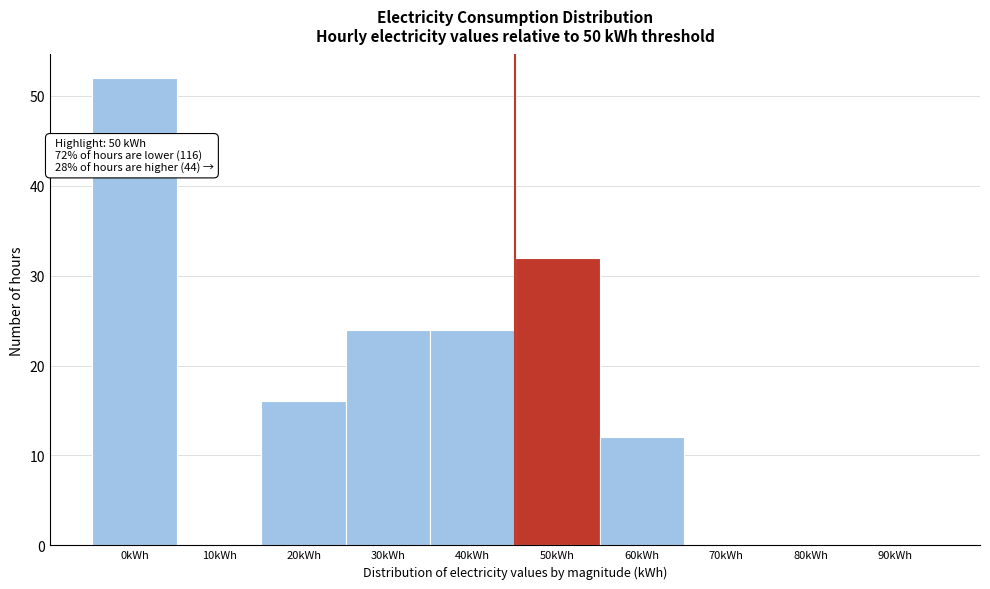

Reading right to left, extract all data points from this chart.

90kWh=0	80kWh=0	70kWh=0	60kWh=12	50kWh=32	40kWh=24	30kWh=24	20kWh=16	10kWh=0	0kWh=52